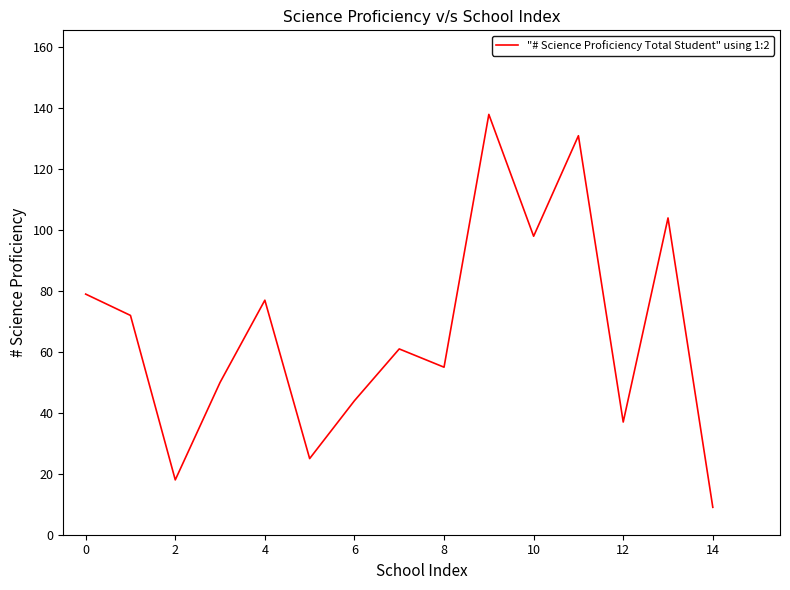

What is the difference between the maximum and minimum values?

129